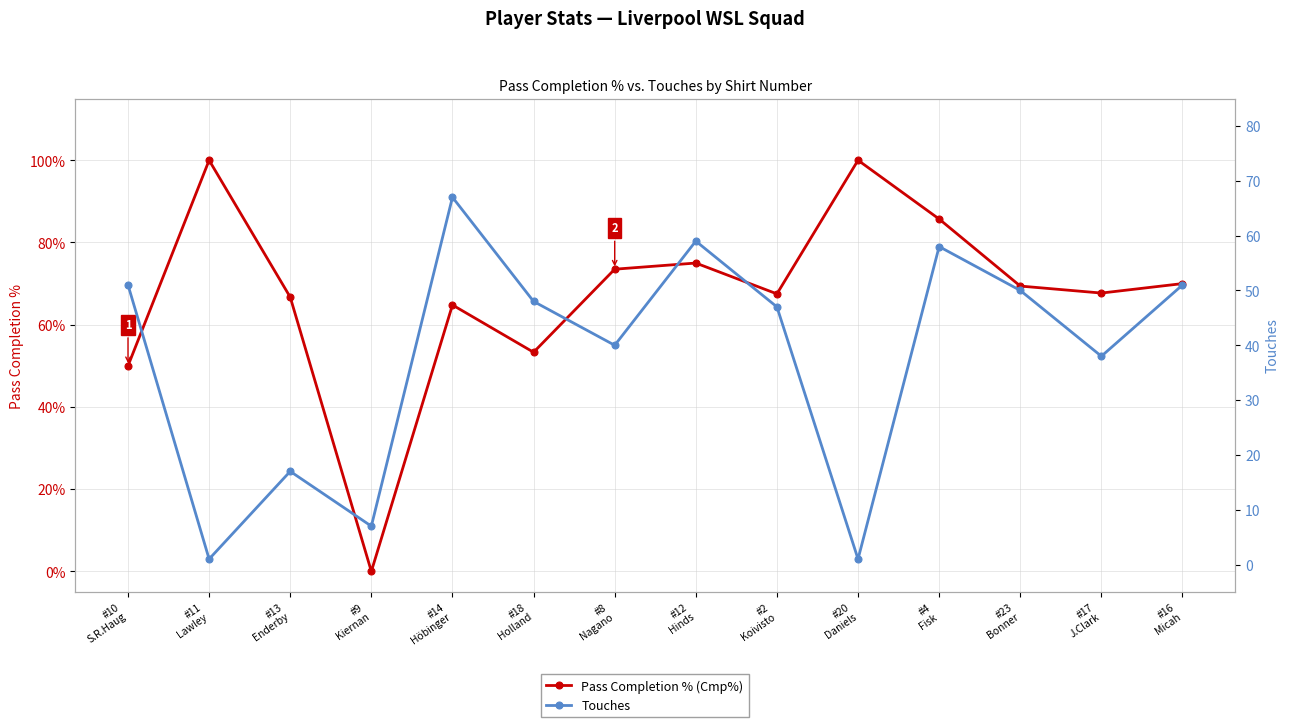

List the labels in order of Touches value, smallest first.

#11
Lawley, #20
Daniels, #9
Kiernan, #13
Enderby, #17
J.Clark, #8
Nagano, #2
Koivisto, #18
Holland, #23
Bonner, #10
S.R.Haug, #16
Micah, #4
Fisk, #12
Hinds, #14
Höbinger